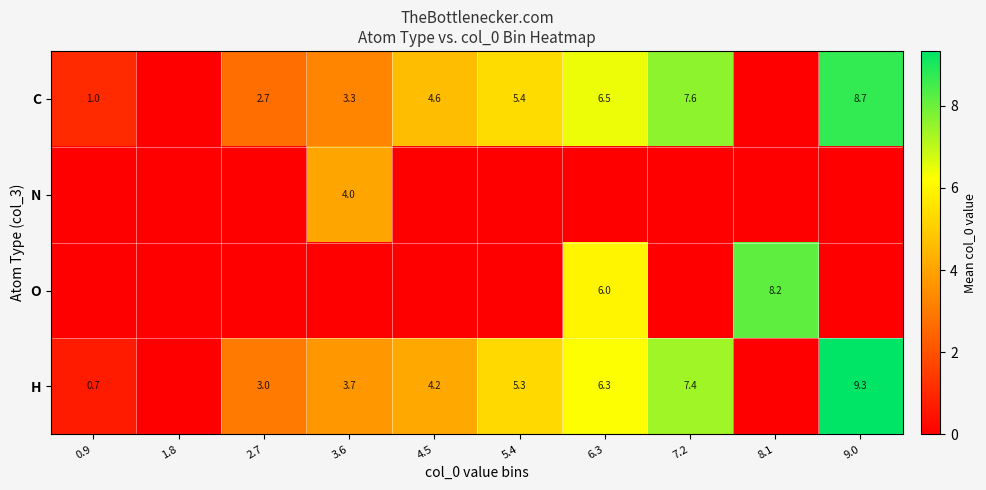

What is the difference between the H values at 2.7 and 7.2?

4.4